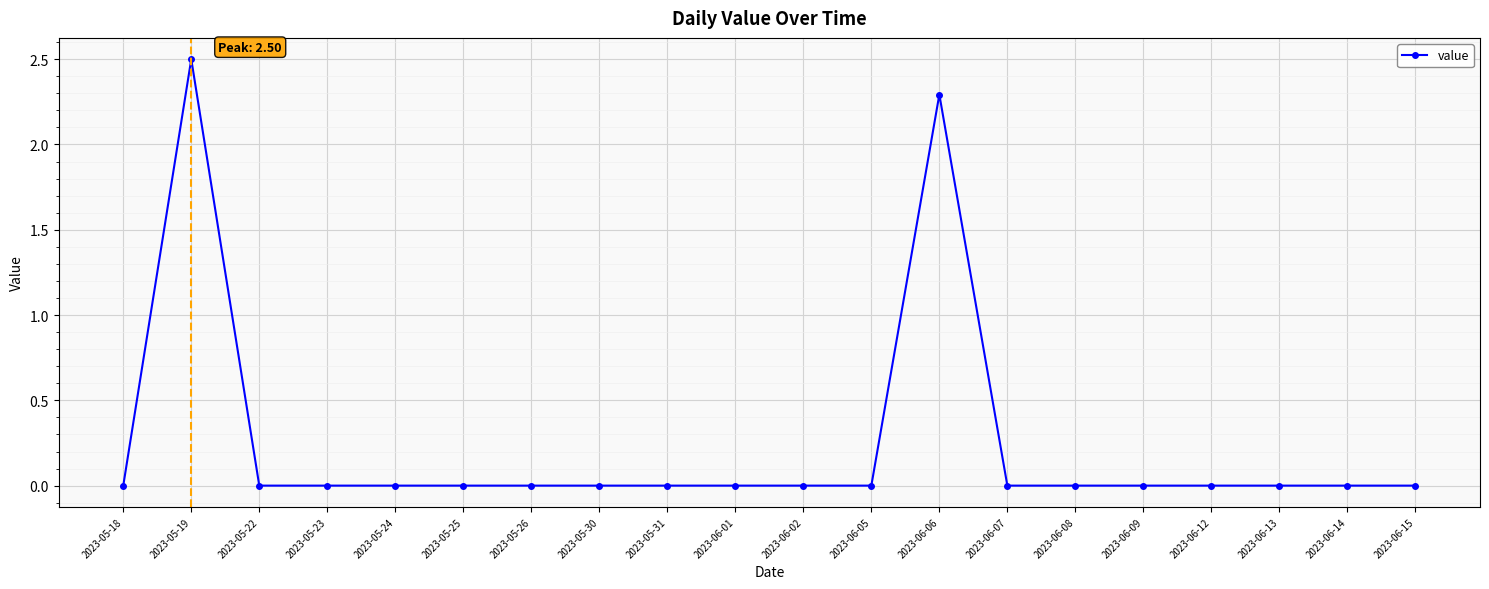

Reading right to left, what are all the values shown in this chart?

2023-06-15=0.0	2023-06-14=0.0	2023-06-13=0.0	2023-06-12=0.0	2023-06-09=0.0	2023-06-08=0.0	2023-06-07=0.0	2023-06-06=2.3	2023-06-05=0.0	2023-06-02=0.0	2023-06-01=0.0	2023-05-31=0.0	2023-05-30=0.0	2023-05-26=0.0	2023-05-25=0.0	2023-05-24=0.0	2023-05-23=0.0	2023-05-22=0.0	2023-05-19=2.5	2023-05-18=0.0